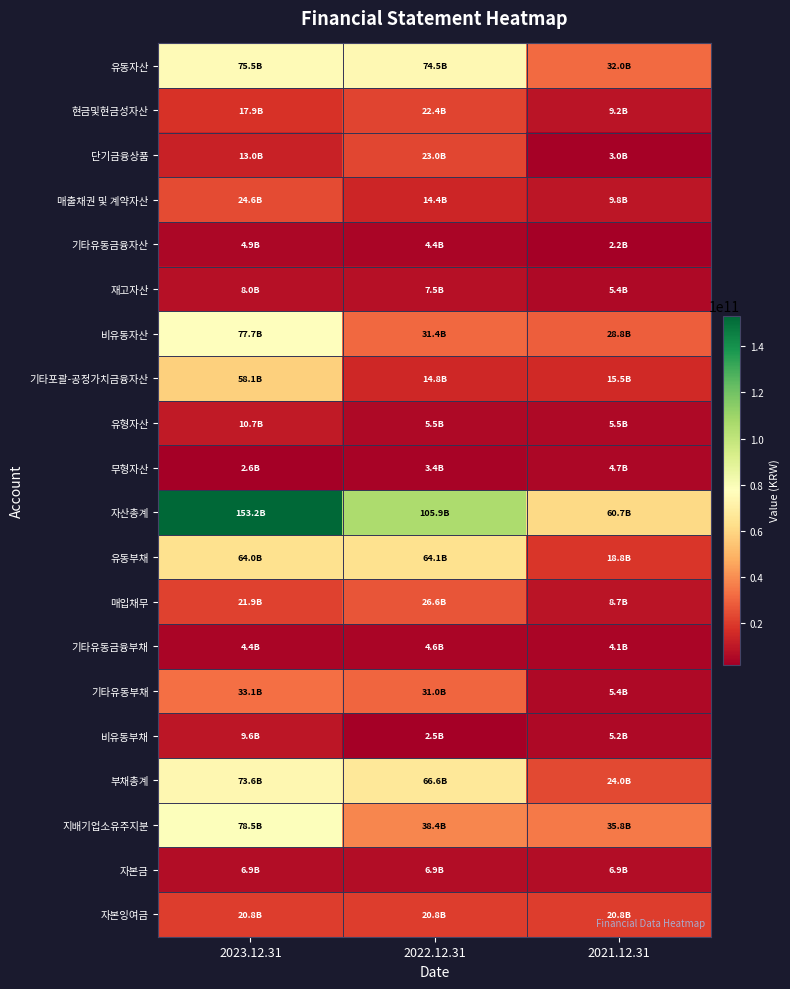

At which category does the chart reach its peak across all series?

2023.12.31